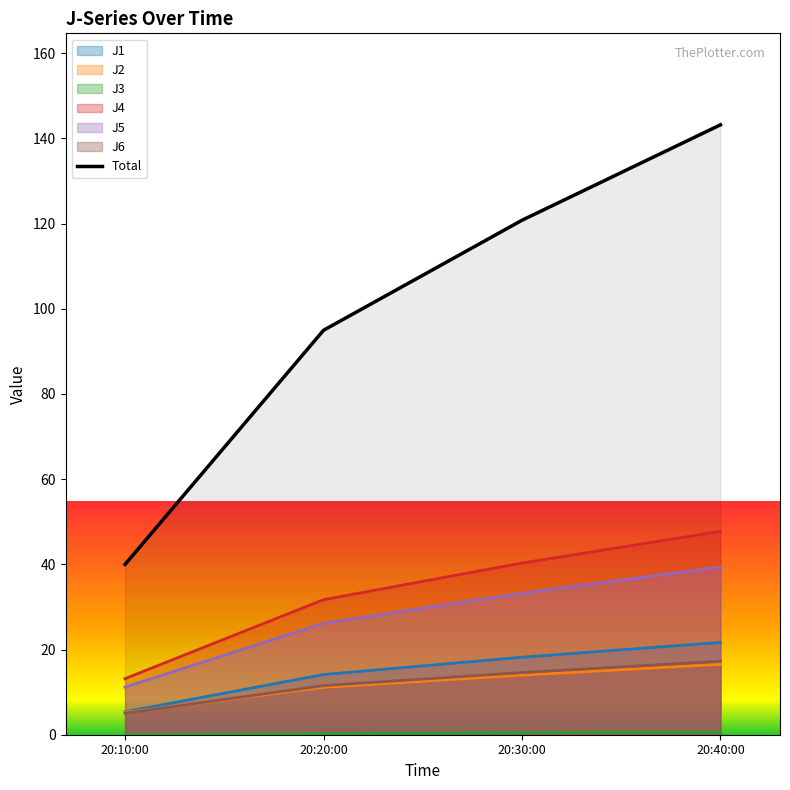

Reading left to right, transcribe all the data shown in this chart.

20:10:00=40.0	20:20:00=94.9	20:30:00=120.8	20:40:00=143.2